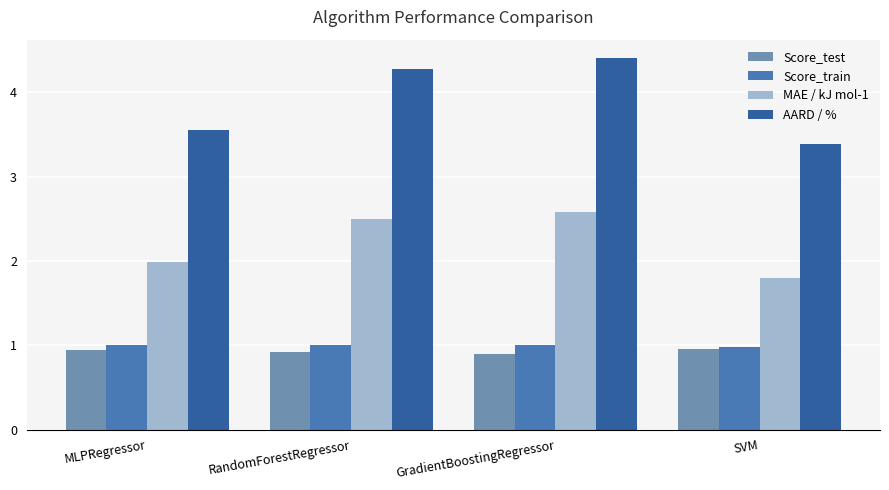

At how many categories does at least one series exceed 3?

4